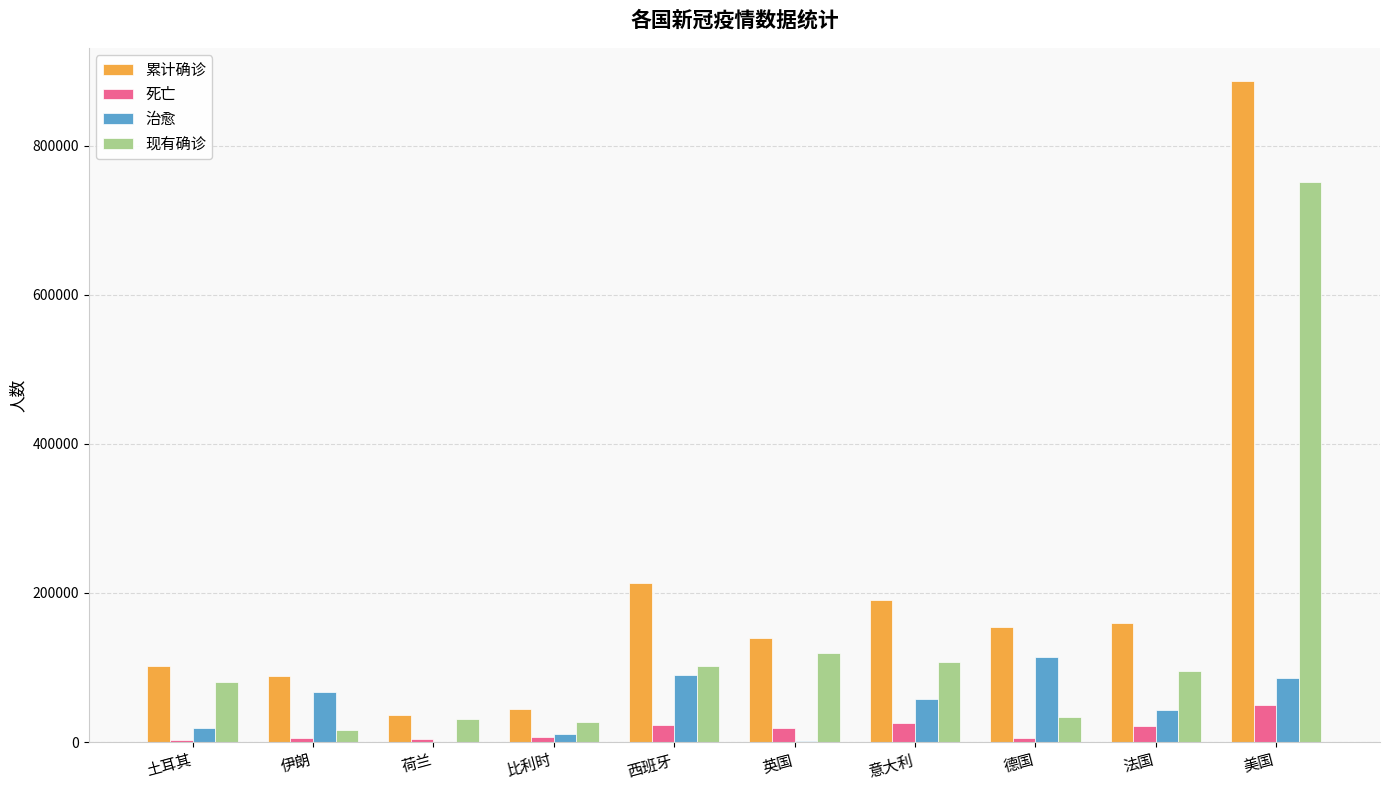

Which series changed the most between 土耳其 and 法国?

累计确诊